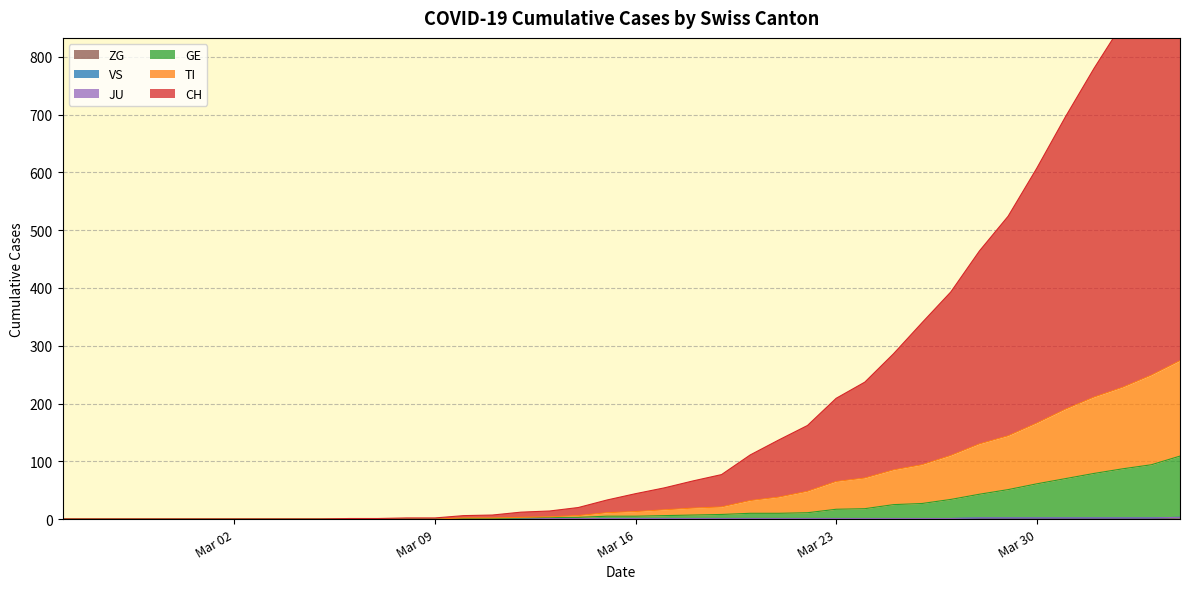

How many values in the TI series exceed 13?

19